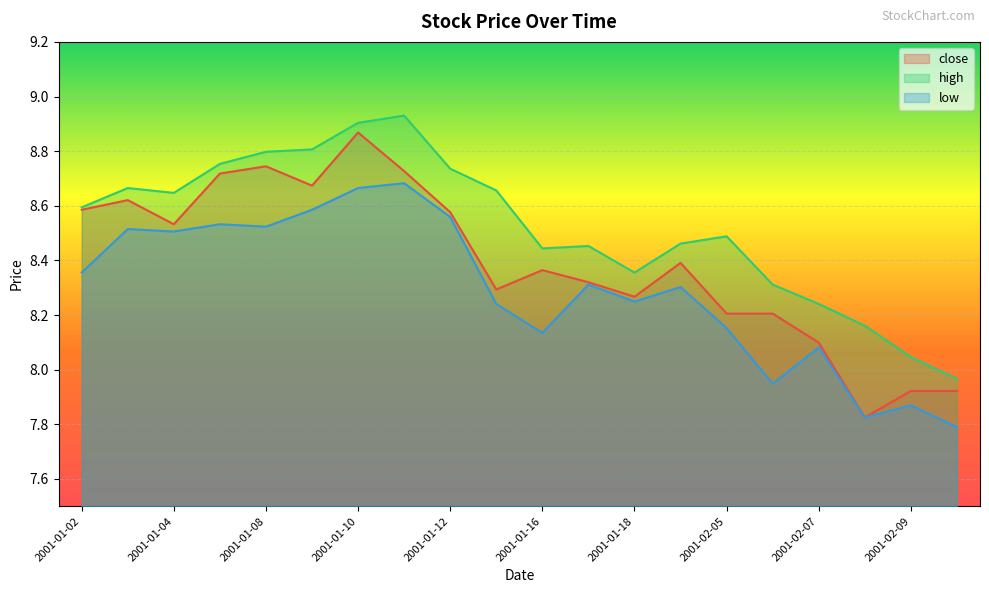

How many data points does each series have?

20